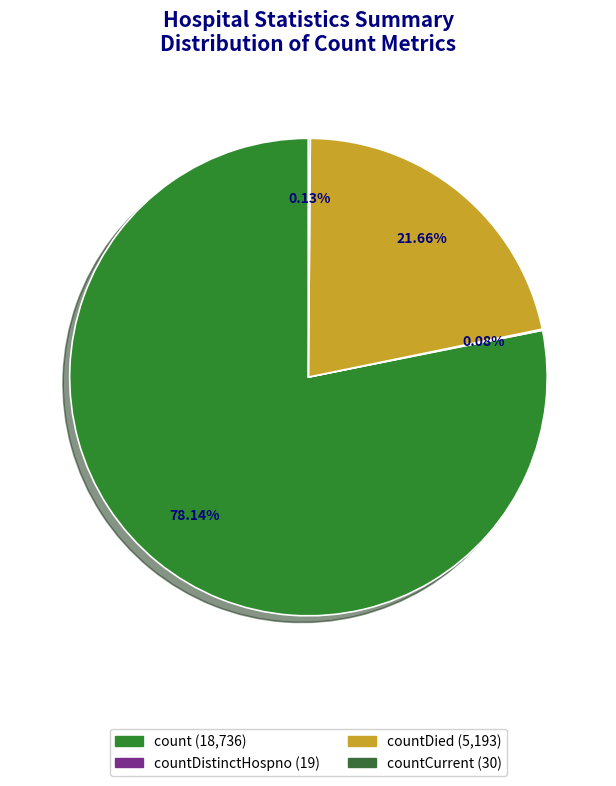

Which category has the biggest portion of the pie?

count